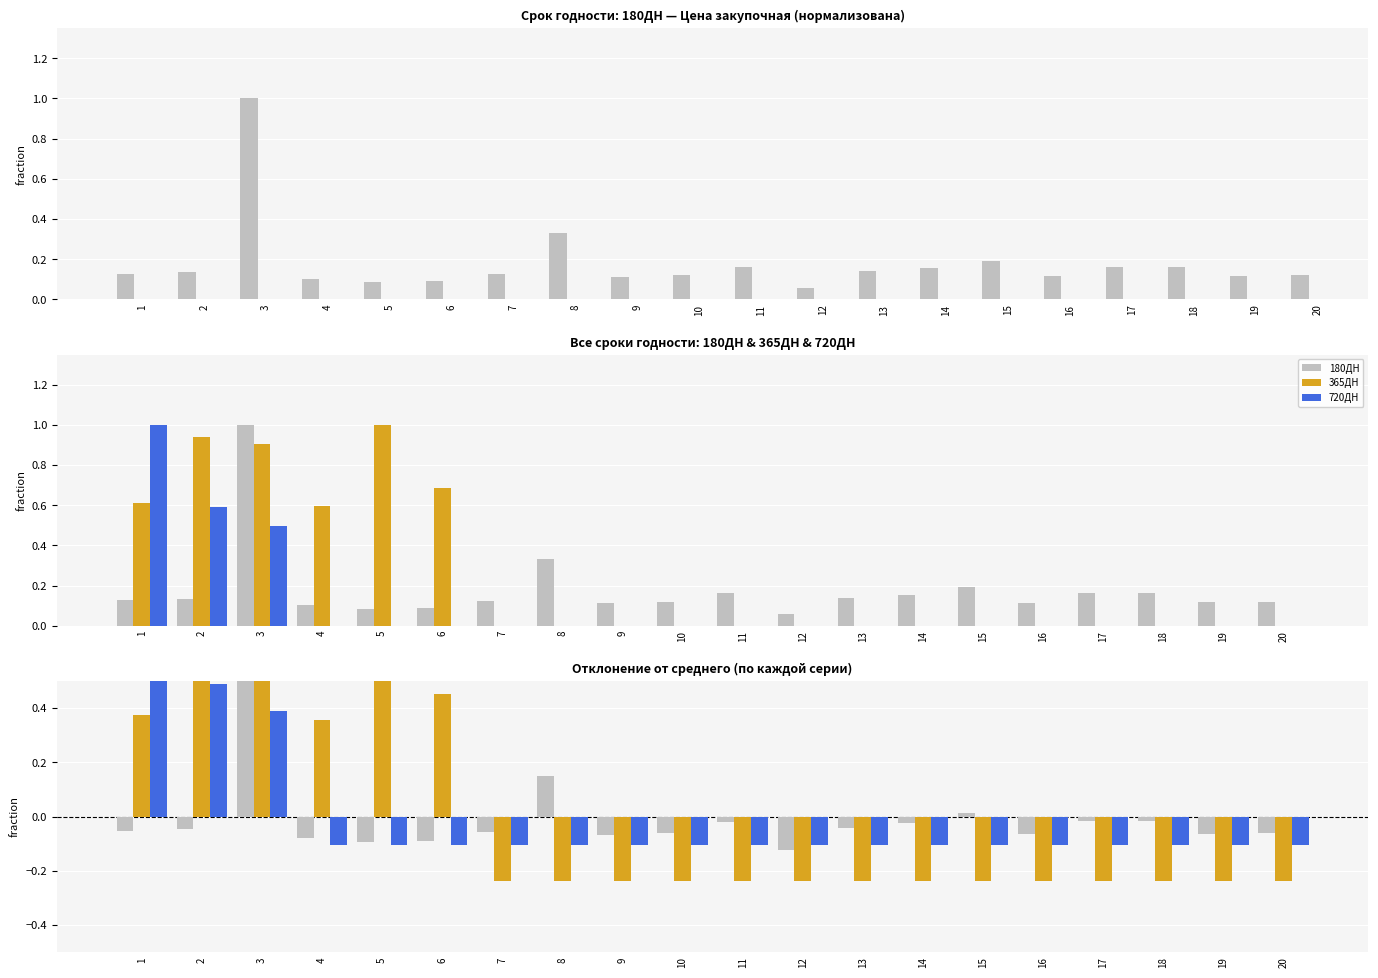

Which series has the largest range (max minus min)?

365ДН